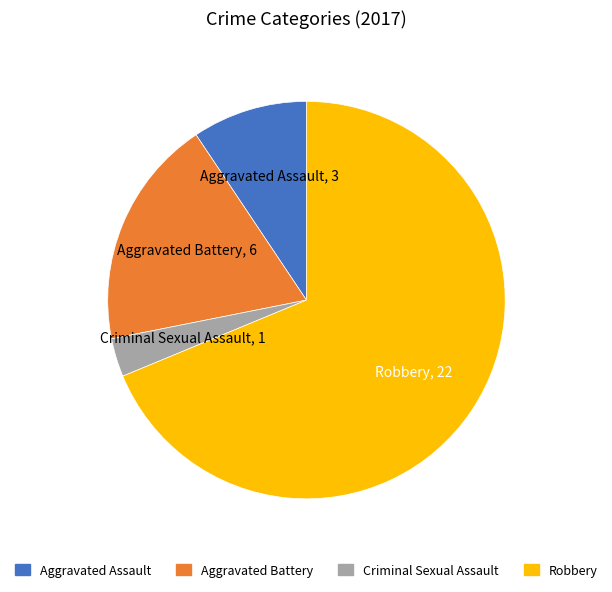

Rank the categories by value from highest to lowest.

Robbery, Aggravated Battery, Aggravated Assault, Criminal Sexual Assault